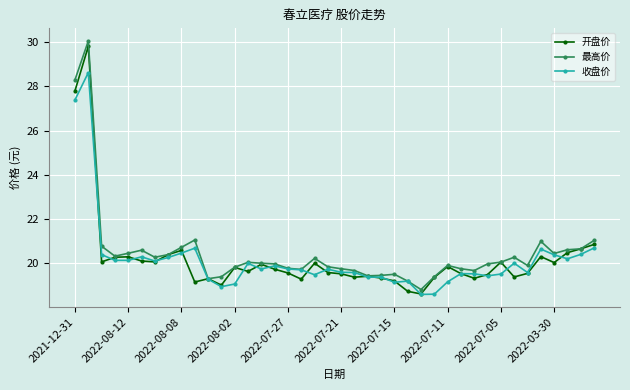

What is the value of the 开盘价 point at the 24th from the left?

19.3